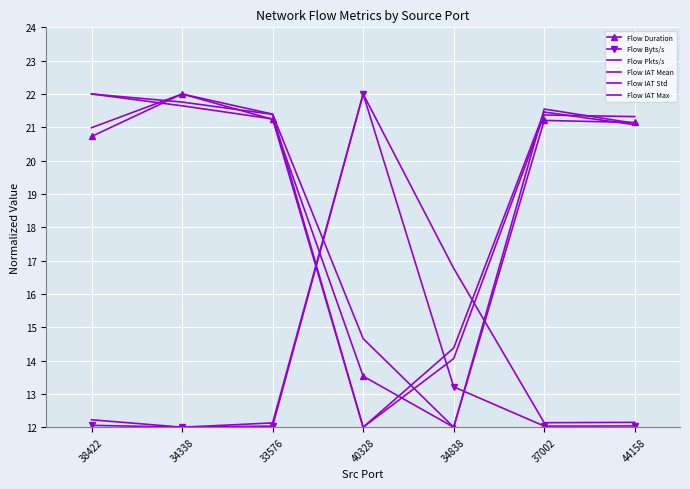

Between 33576 and 37002, which series saw the biggest shift?

Flow IAT Std